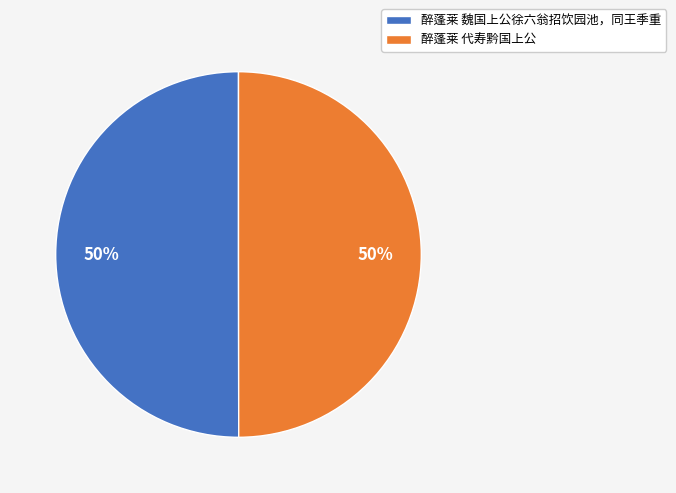

To the nearest percent, what is the average slice percentage?

50%